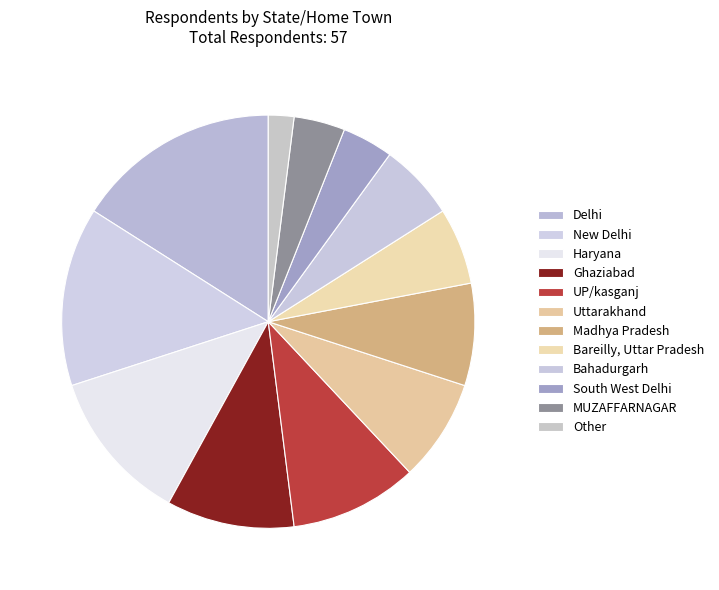

Combined, what portion of the pie is Other and Bareilly, Uttar Pradesh?

8.0%